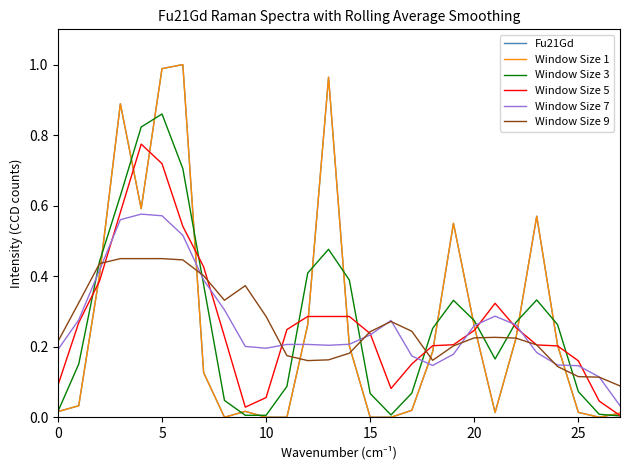

Which series has the largest range (max minus min)?

Fu21Gd